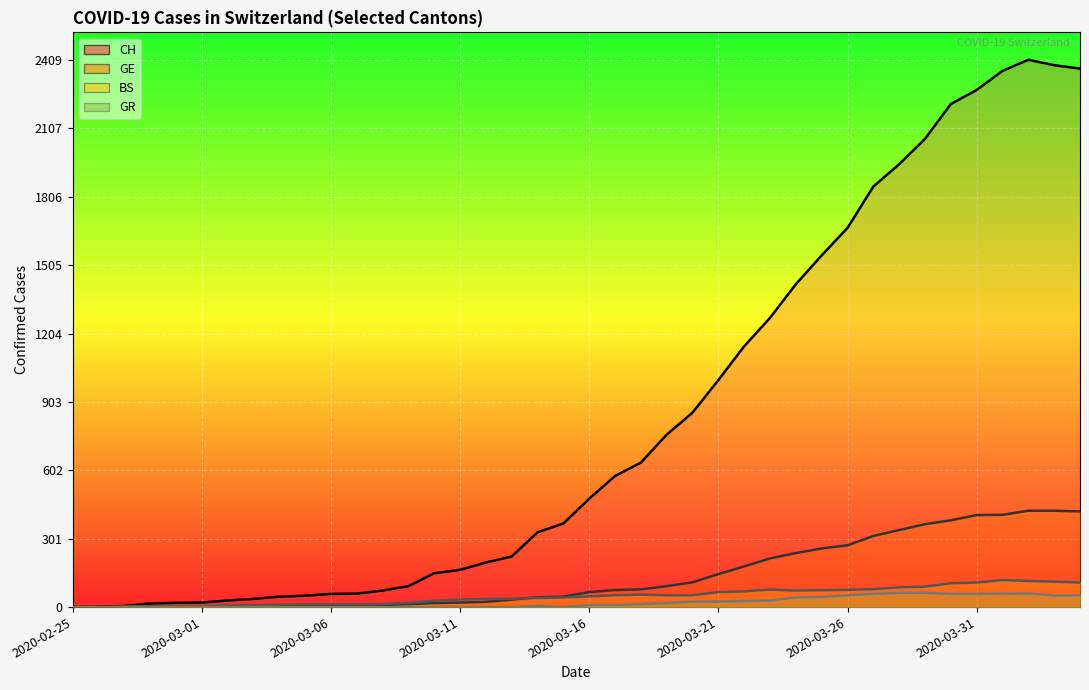

What is the spread (max minus min) of values at 2020-03-16?

468